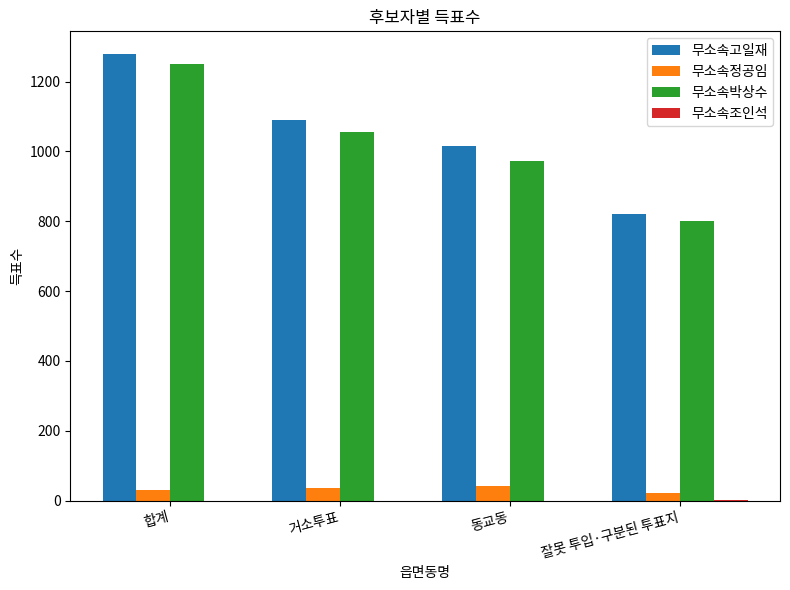

Between 합계 and 잘못 투입·구분된 투표지, which series saw the biggest shift?

무소속고일재